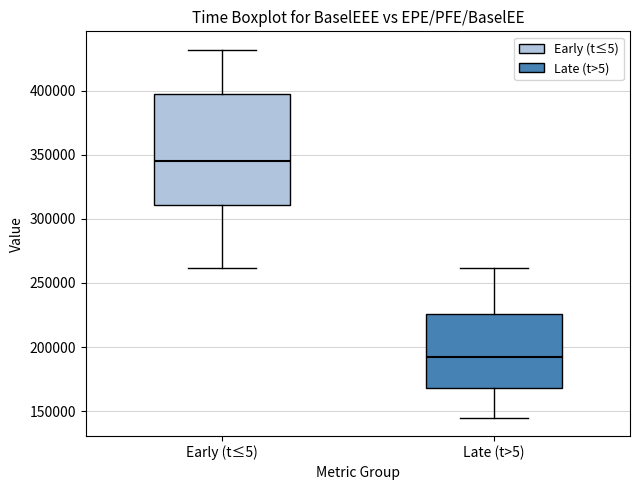

Reading left to right, read every box against the y-axis: the position of its median line, the range the box covers, and the ends of its whiskers. The values are not printed on the chart, so give them approximately, as read against the axis.

Early (t≤5): median 345000, box 310000 to 395000, whiskers 260000 to 430000
Late (t>5): median 190000, box 170000 to 225000, whiskers 145000 to 260000